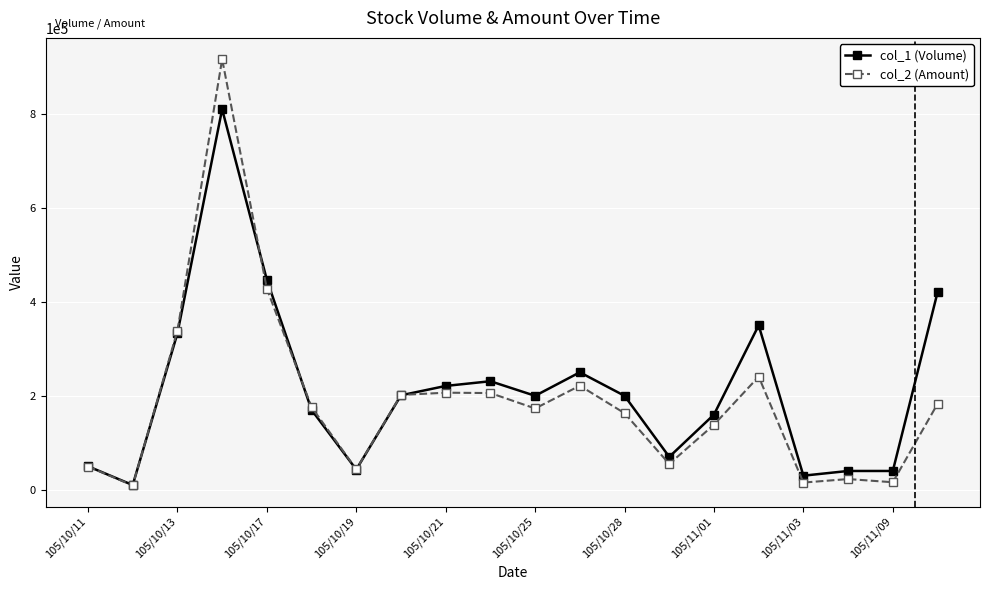

True or false: col_2 (Amount) and col_1 (Volume) intersect in this chart.

True